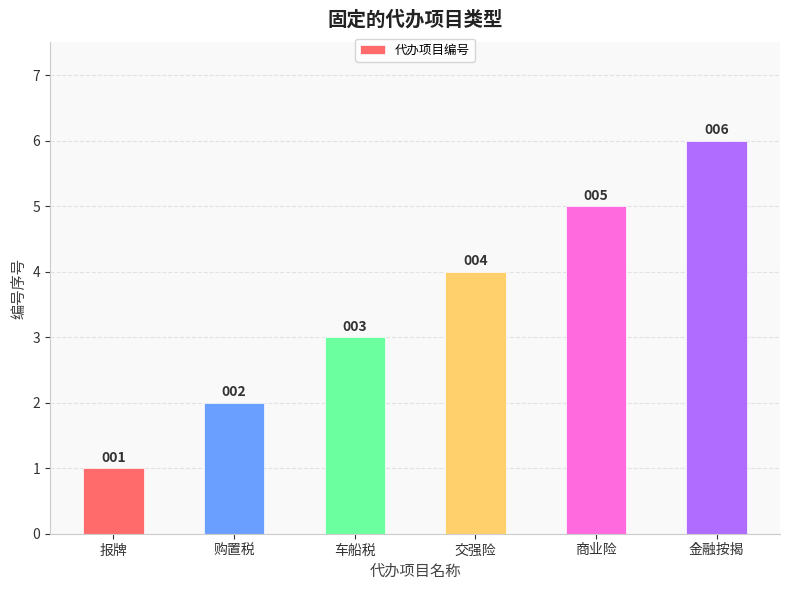

What is the sum of all values?

21